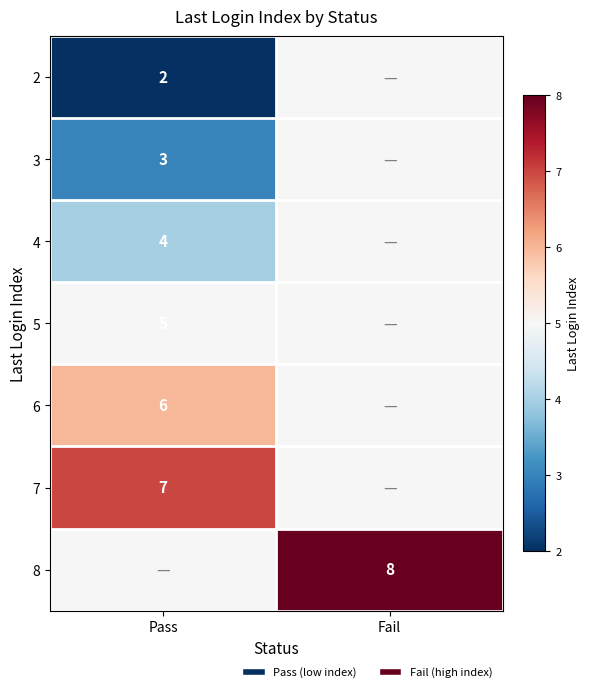

Is it true that 8 equals 8 at Fail?

True